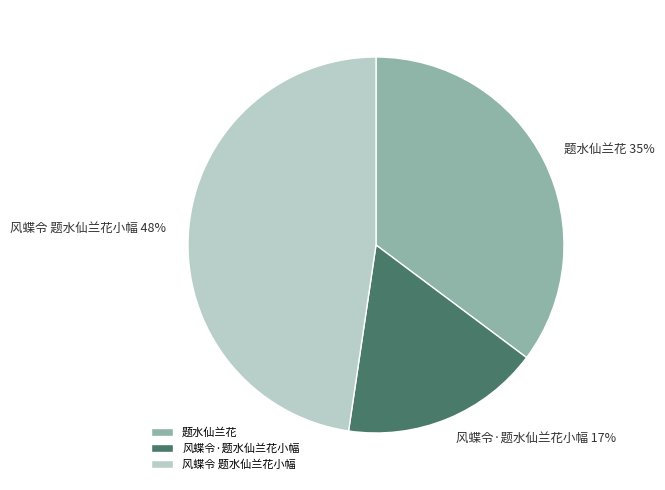

Combined, do 风蝶令 题水仙兰花小幅 and 题水仙兰花 account for over 50%?

Yes